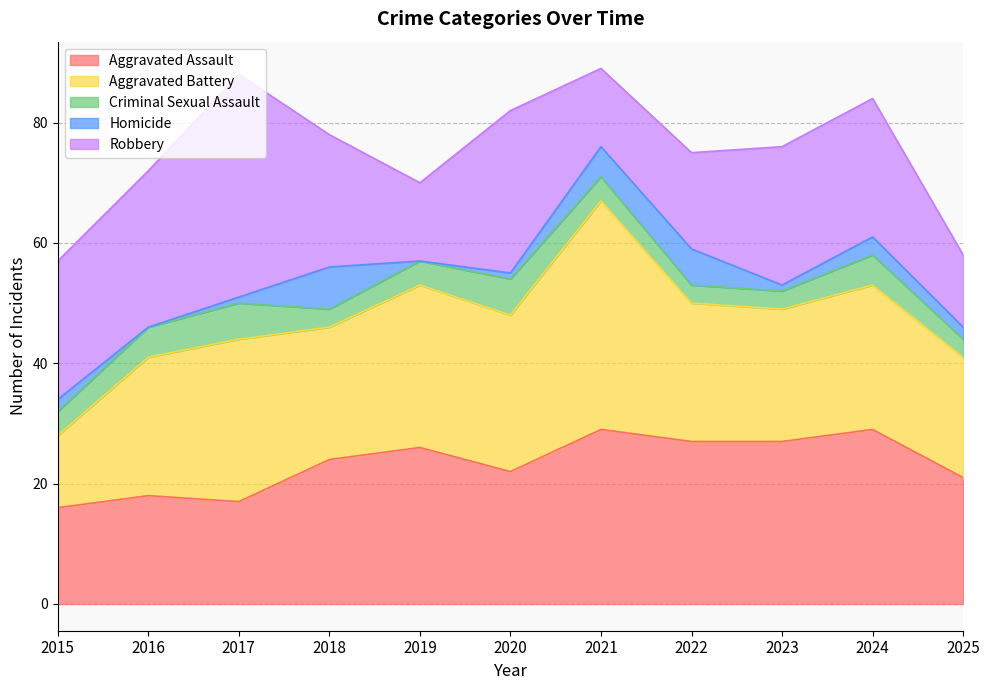

How many values in the Criminal Sexual Assault series exceed 4?

4